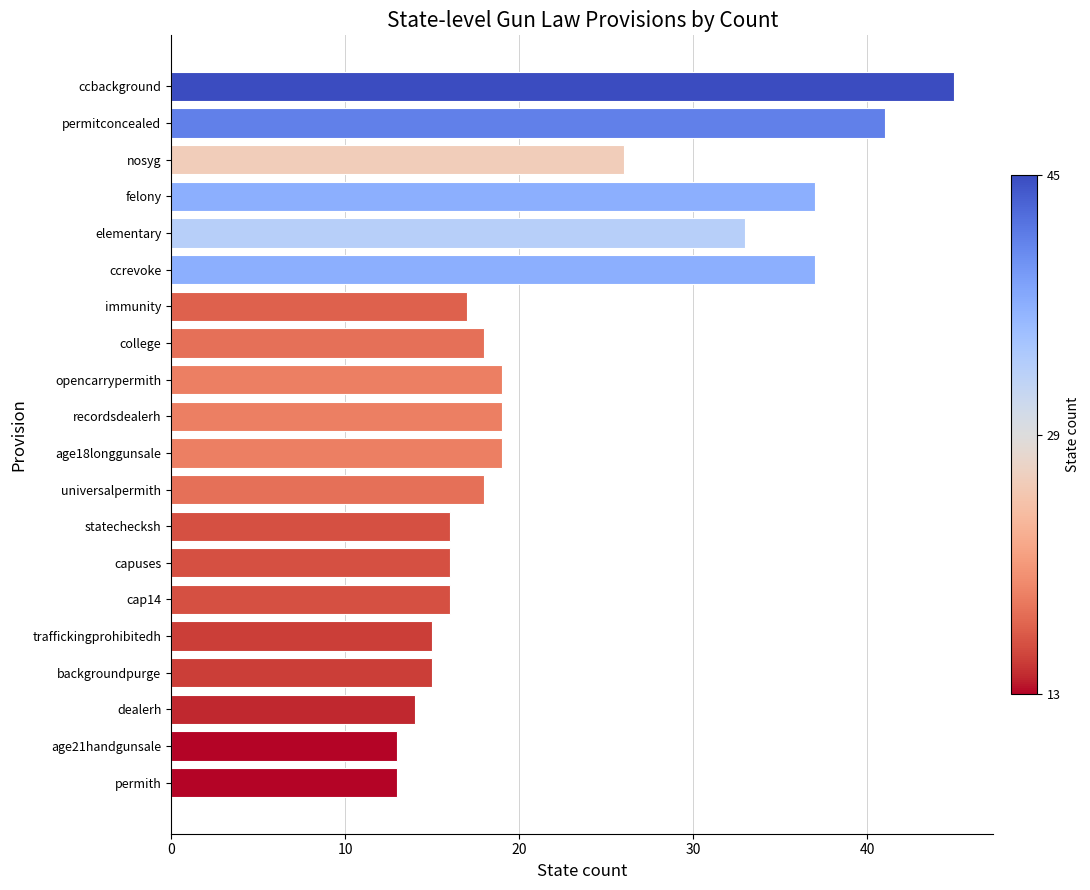

What is the difference between the maximum and minimum values?

32